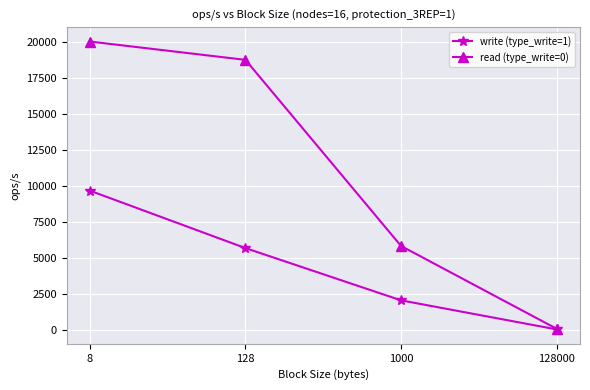

How many lines are shown in the chart?

2